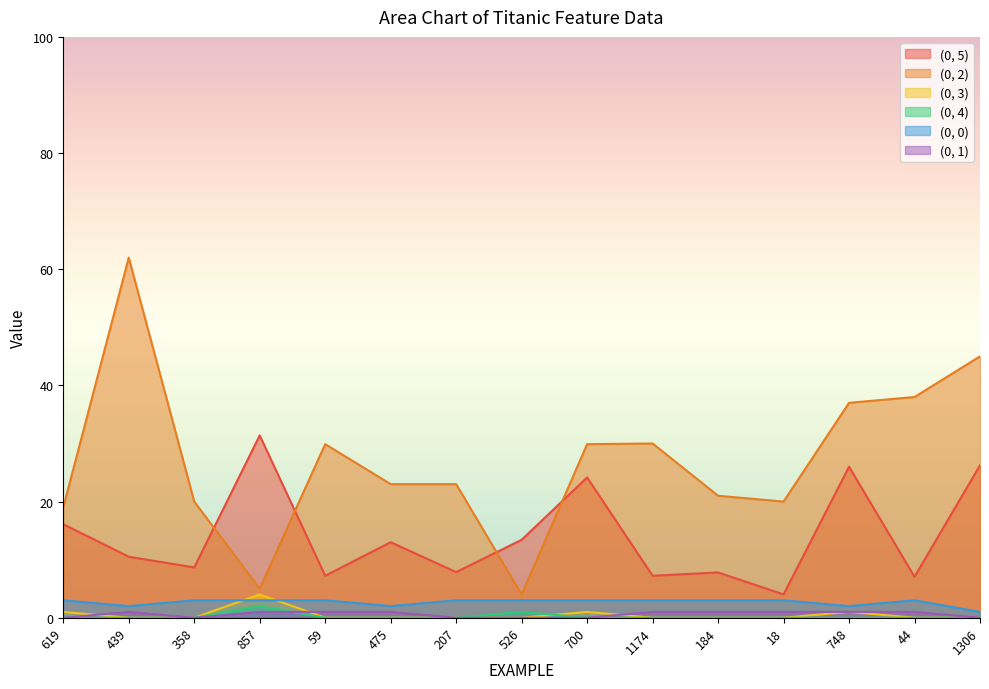

At which label does (0, 3) reach its peak?

857